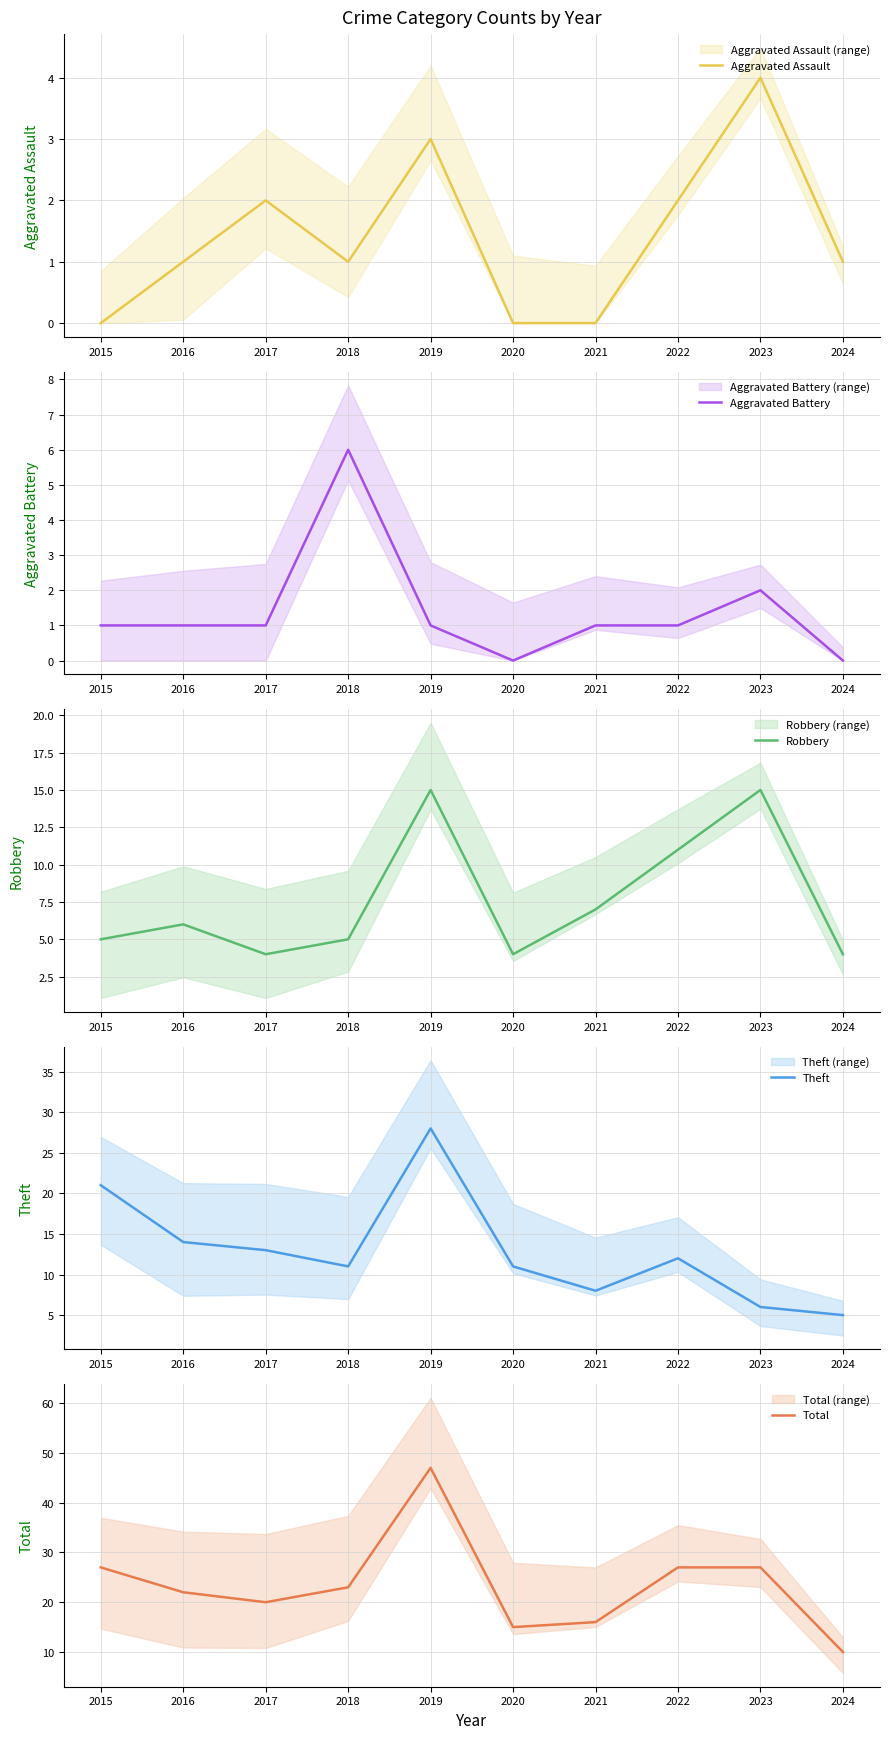

The value of Robbery at 2022 is 11. True or false?

True